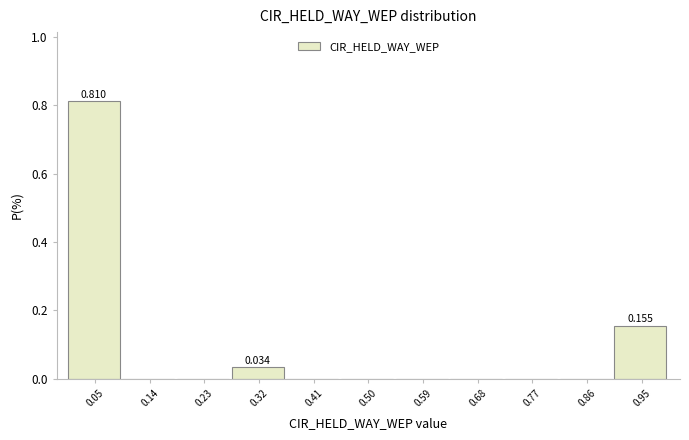

Which range on the x-axis has the tallest bar?

0.00 to 0.09